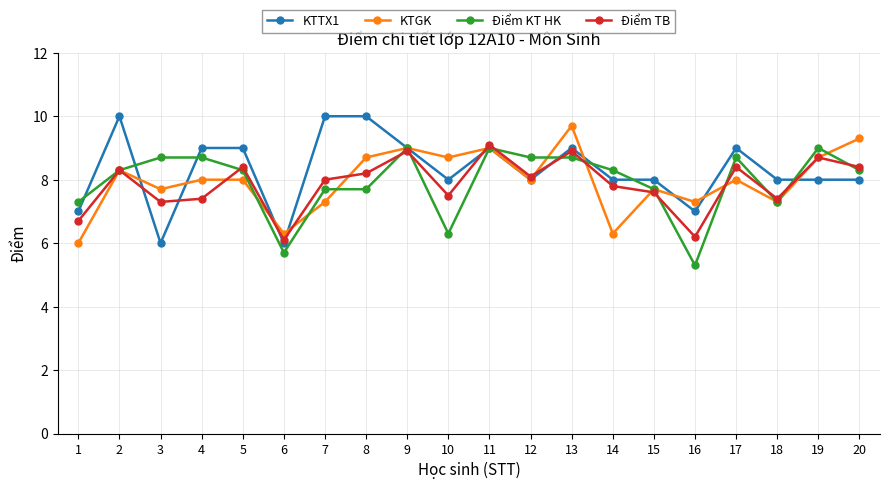

Reading left to right, list all the values displayed in this chart.

KTTX1: 1=7.0	2=10.0	3=6.0	4=9.0	5=9.0	6=6.0	7=10.0	8=10.0	9=9.0	10=8.0	11=9.0	12=8.0	13=9.0	14=8.0	15=8.0	16=7.0	17=9.0	18=8.0	19=8.0	20=8.0
KTGK: 1=6.0	2=8.3	3=7.7	4=8.0	5=8.0	6=6.3	7=7.3	8=8.7	9=9.0	10=8.7	11=9.0	12=8.0	13=9.7	14=6.3	15=7.7	16=7.3	17=8.0	18=7.3	19=8.7	20=9.3
Điểm KT HK: 1=7.3	2=8.3	3=8.7	4=8.7	5=8.3	6=5.7	7=7.7	8=7.7	9=9.0	10=6.3	11=9.0	12=8.7	13=8.7	14=8.3	15=7.7	16=5.3	17=8.7	18=7.3	19=9.0	20=8.3
Điểm TB: 1=6.7	2=8.3	3=7.3	4=7.4	5=8.4	6=6.1	7=8.0	8=8.2	9=8.9	10=7.5	11=9.1	12=8.1	13=8.9	14=7.8	15=7.6	16=6.2	17=8.4	18=7.4	19=8.7	20=8.4